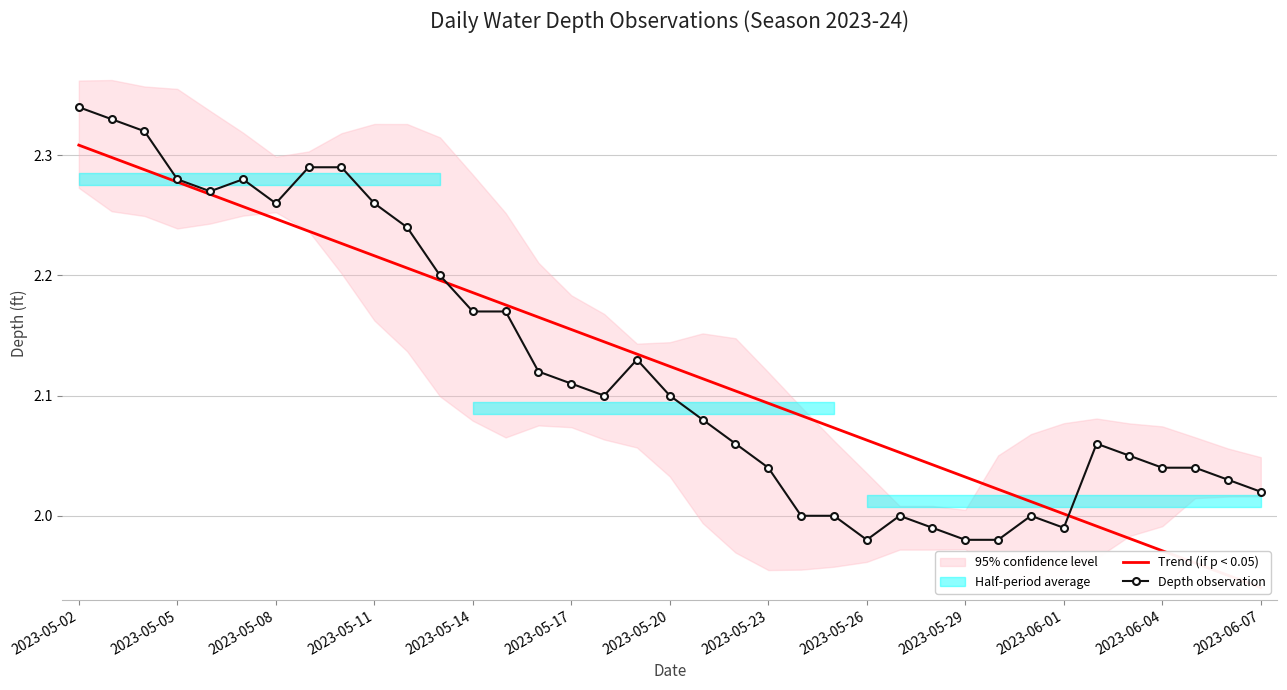

True or false: Depth observation has more than 0 interior local peaks.

True